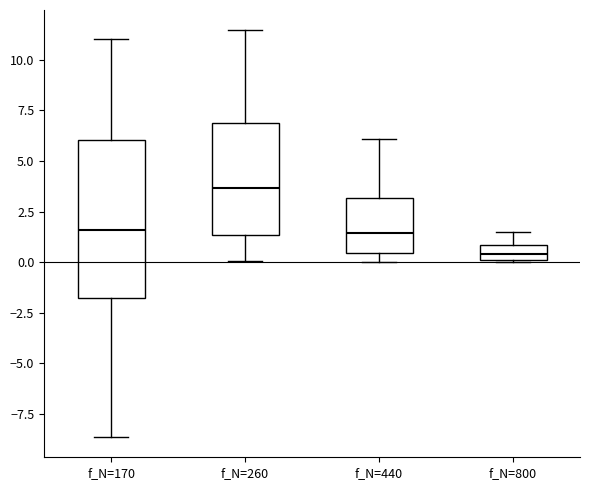

Where is the lower edge of the box for f_N=170 on the y-axis? The values are not printed on the chart, so give them approximately, as read against the axis.

-2.0